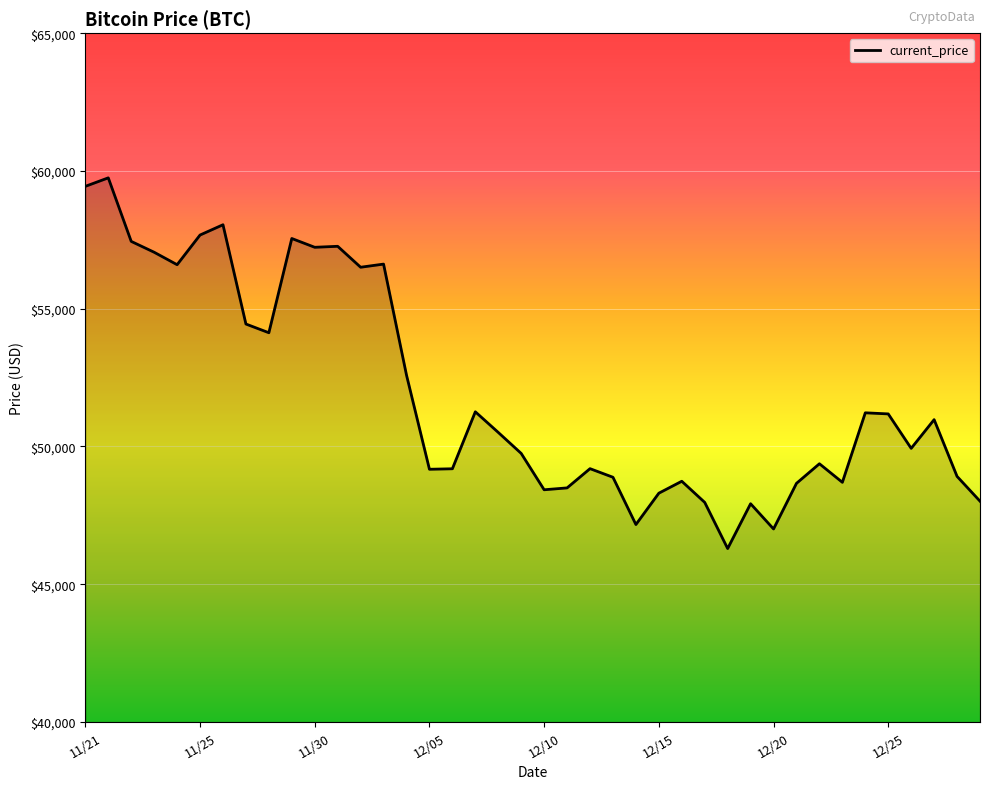

What is the minimum value shown in the chart?

46296